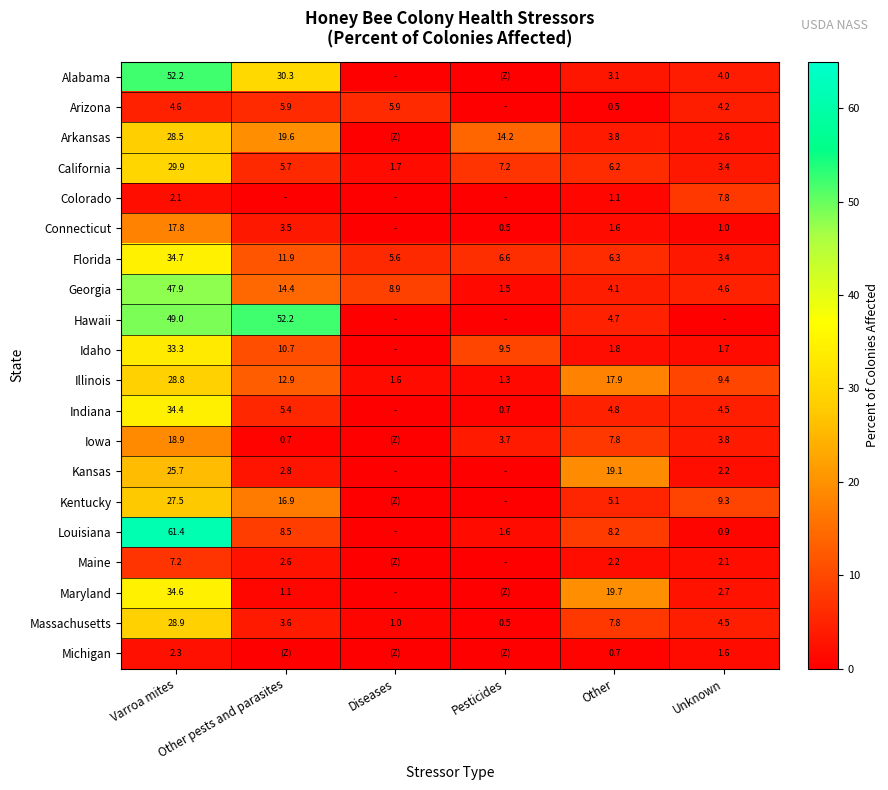

Between Other pests and parasites and Other, which is larger?

Other pests and parasites